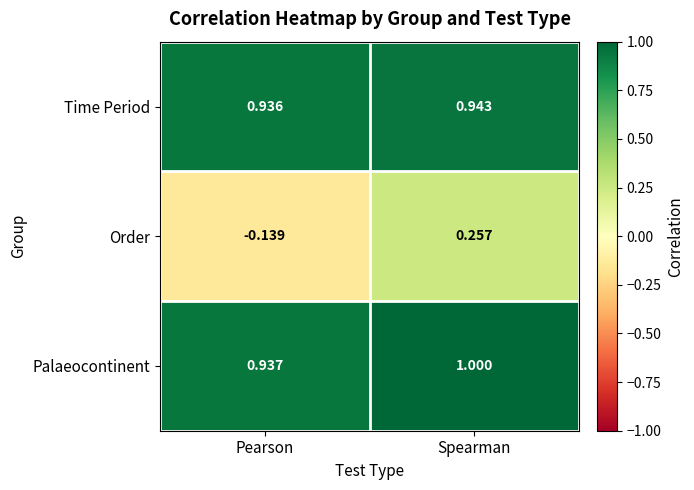

Rank the series by their maximum value, from highest to lowest.

Palaeocontinent, Time Period, Order